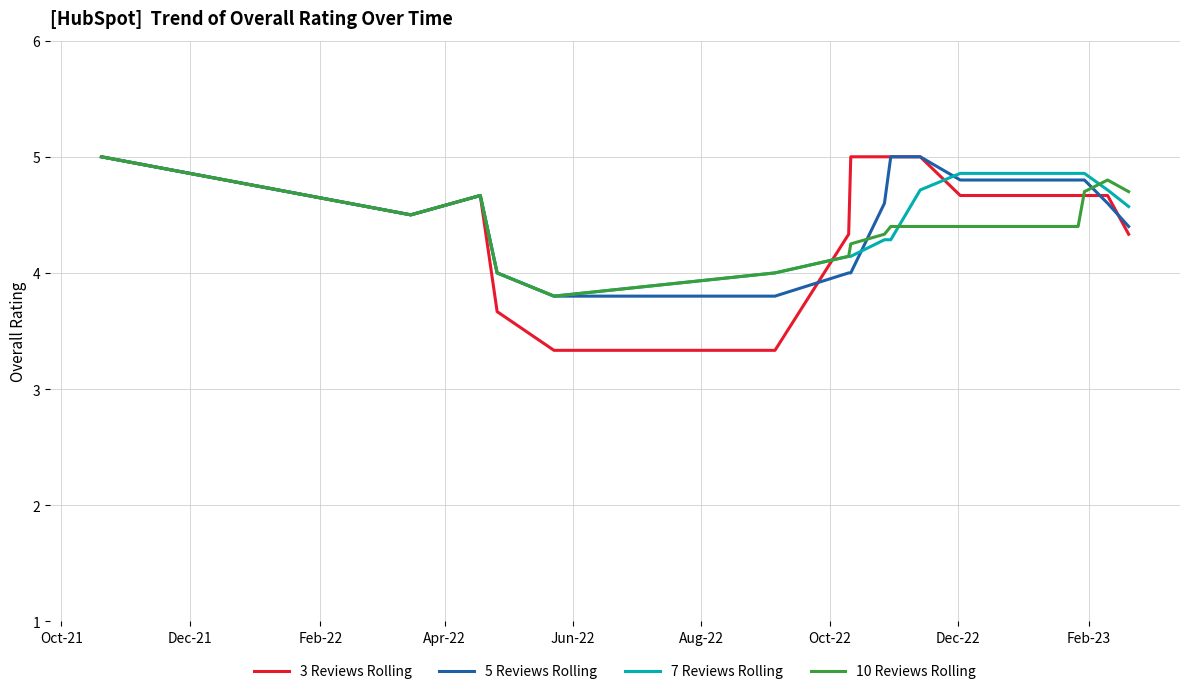

Which series has the widest spread of values?

3 Reviews Rolling